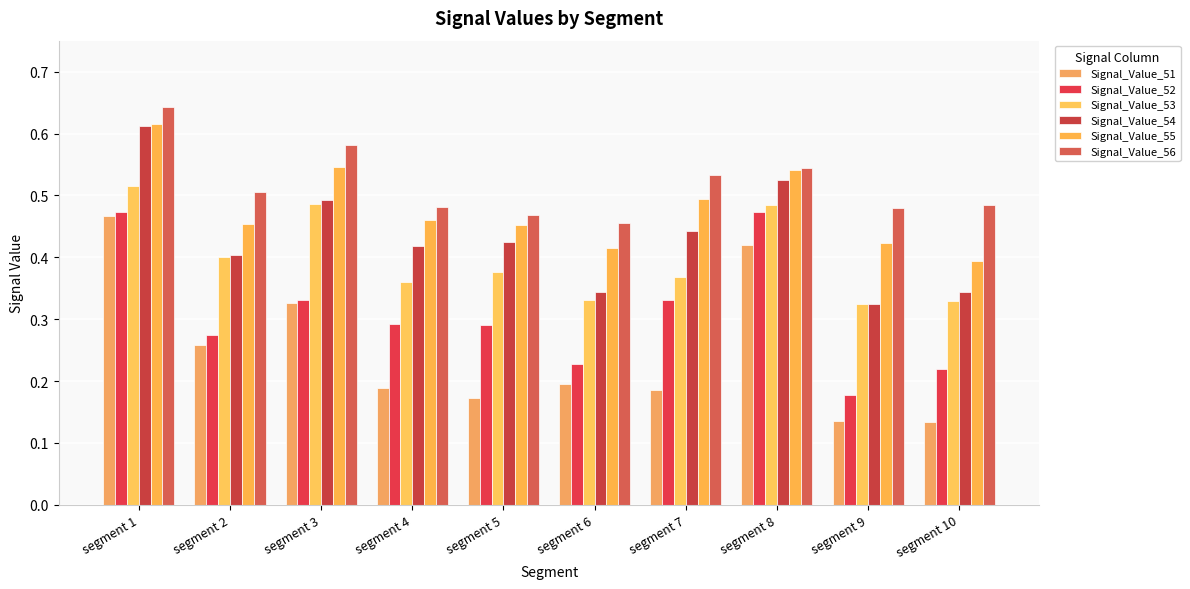

What is the lowest value of the Signal_Value_51 series?

0.1